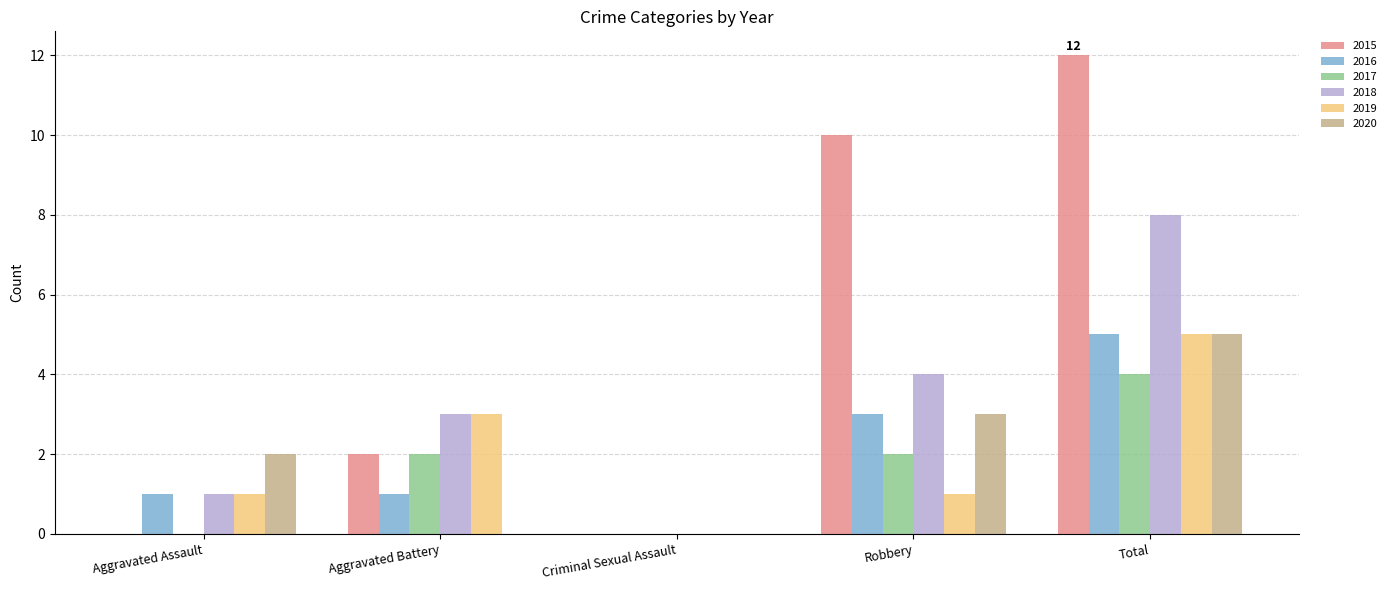

How many distinct data groups are displayed?

6